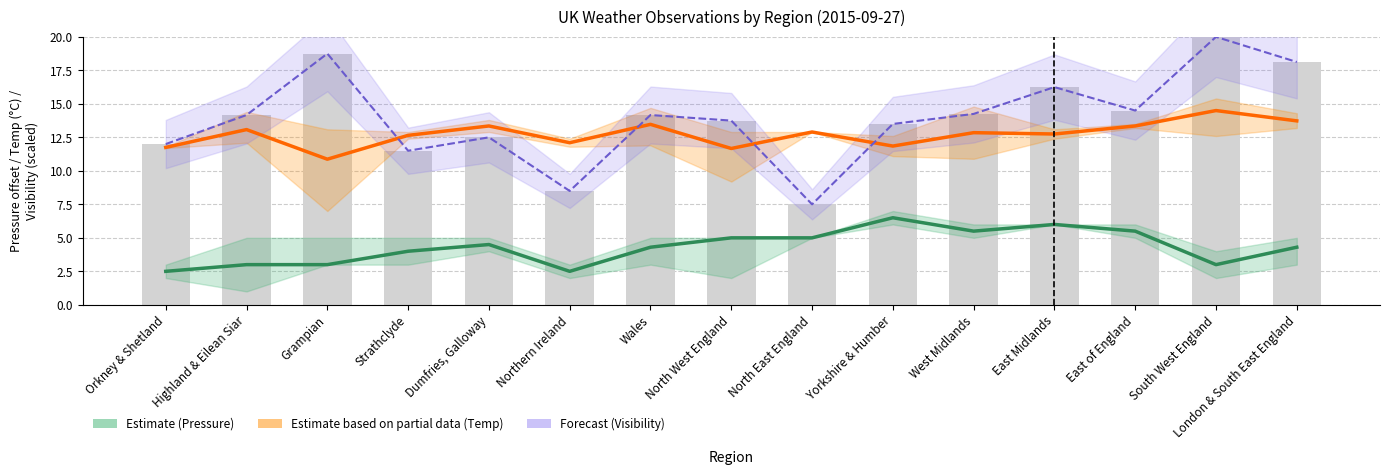

Is it true that Visibility (scaled) equals 18.8 at Grampian?

True